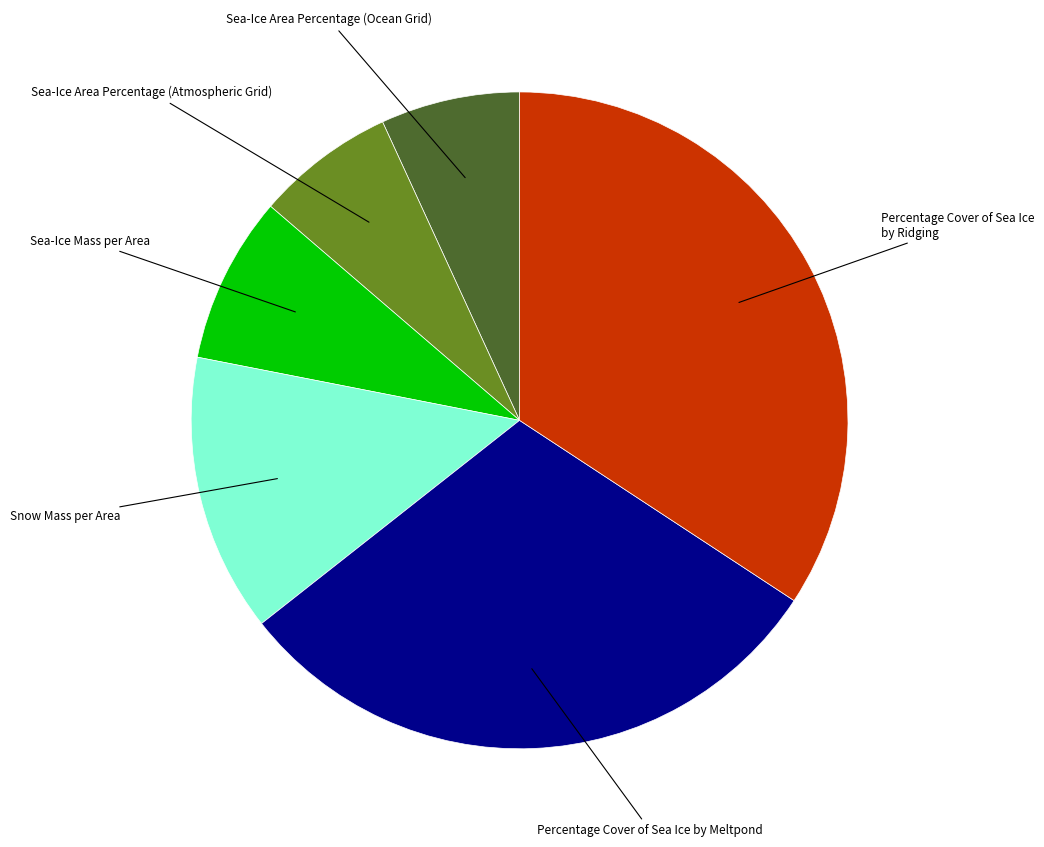

Does any single category account for the majority?

No